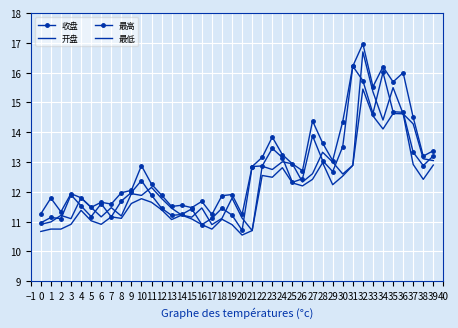

The 开盘 series shows 7.6 at 4. True or false?

False